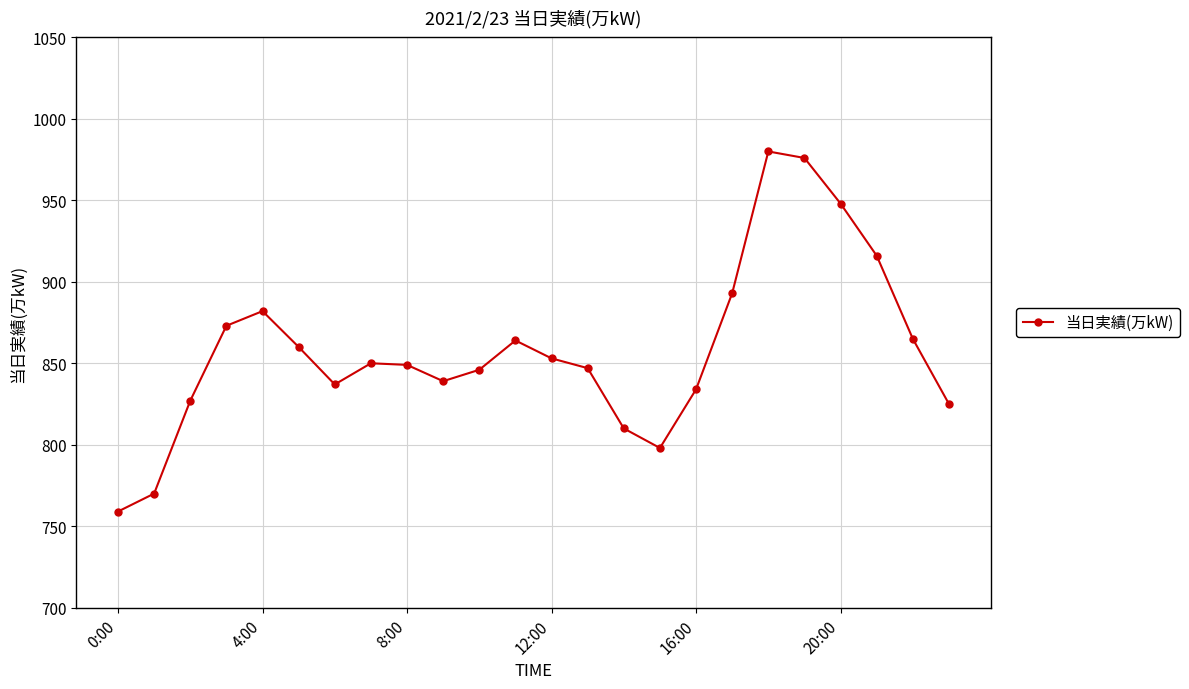

What is the value of the 8th point from the left?

850